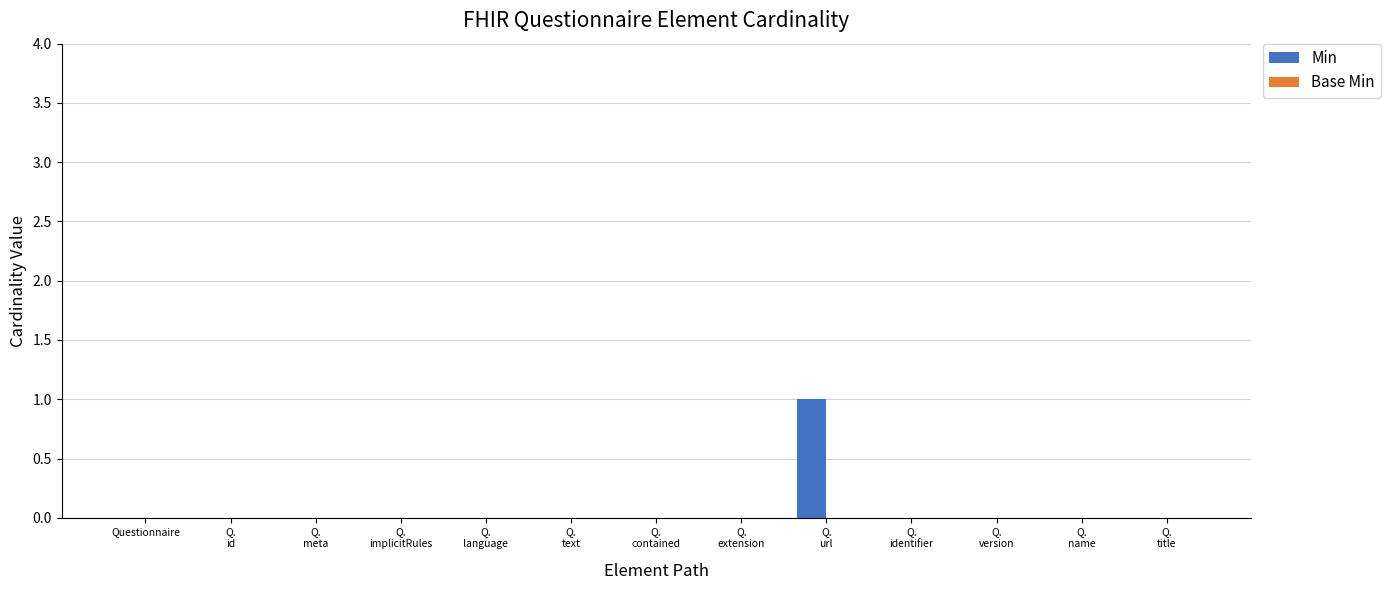

Are the bars horizontal?

No